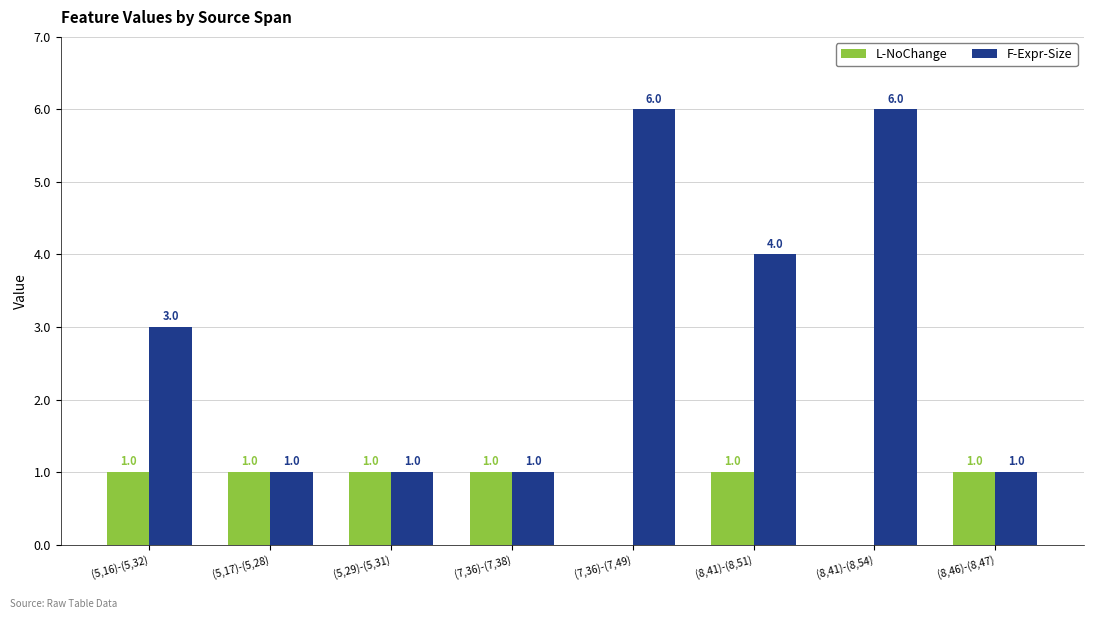

What are all the series names shown in the legend?

L-NoChange, F-Expr-Size